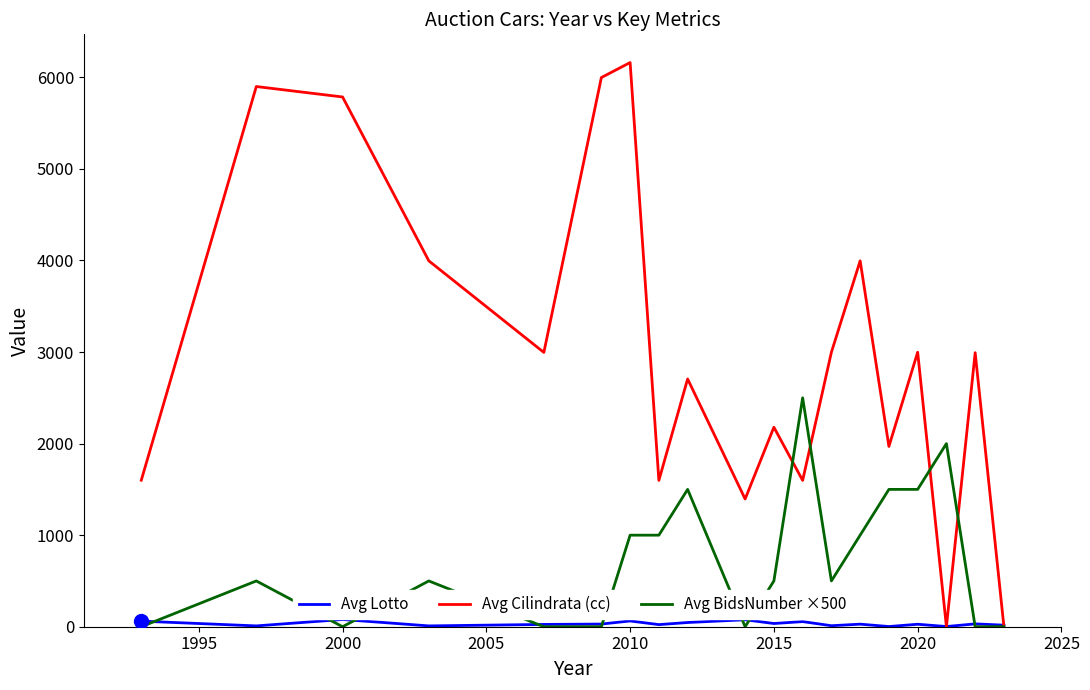

Rank the series by their maximum value, from lowest to highest.

Avg Lotto, Avg BidsNumber ×500, Avg Cilindrata (cc)